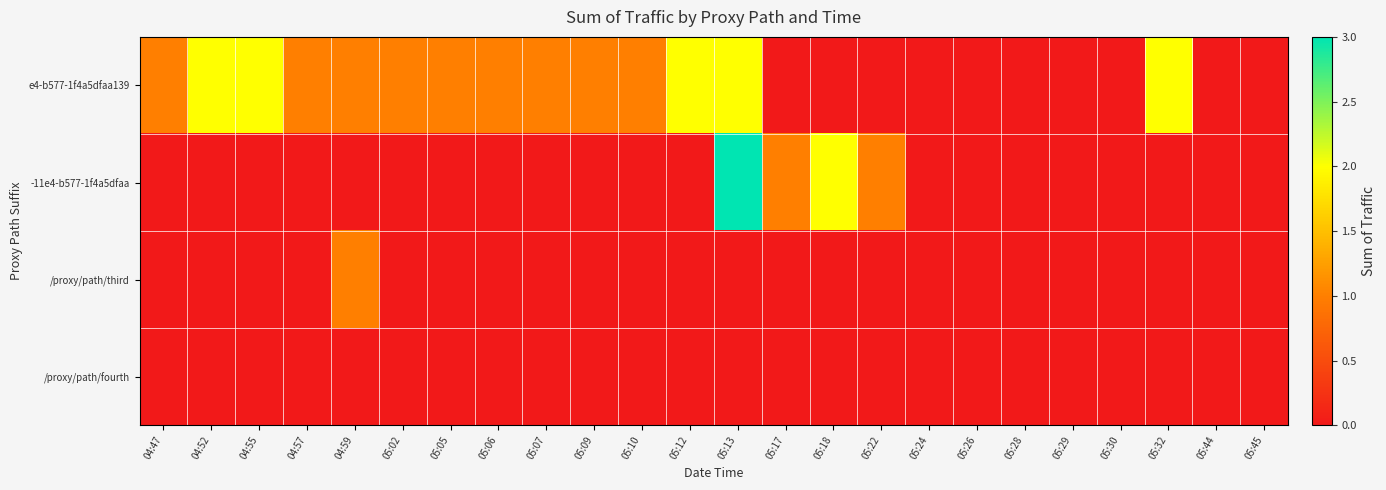

At which category does the chart reach its minimum across all series?

05:17